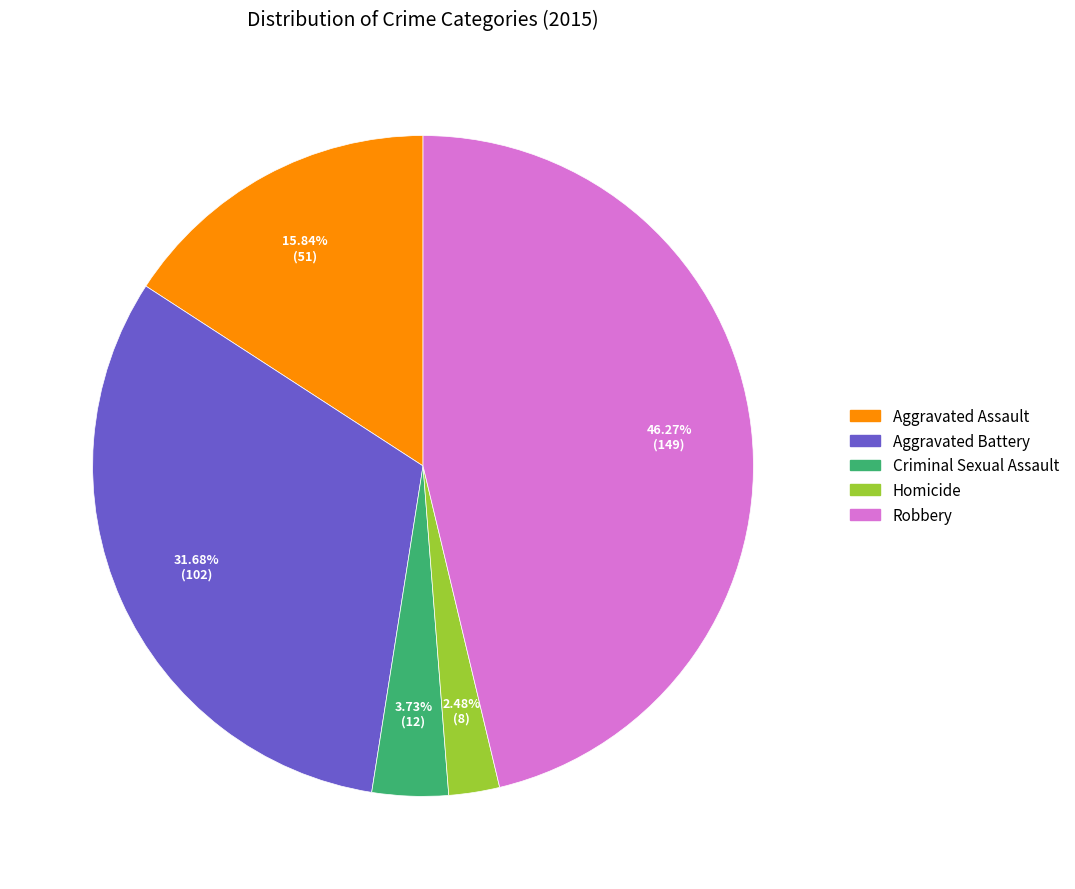

Does Robbery represent more than half of the total?

No